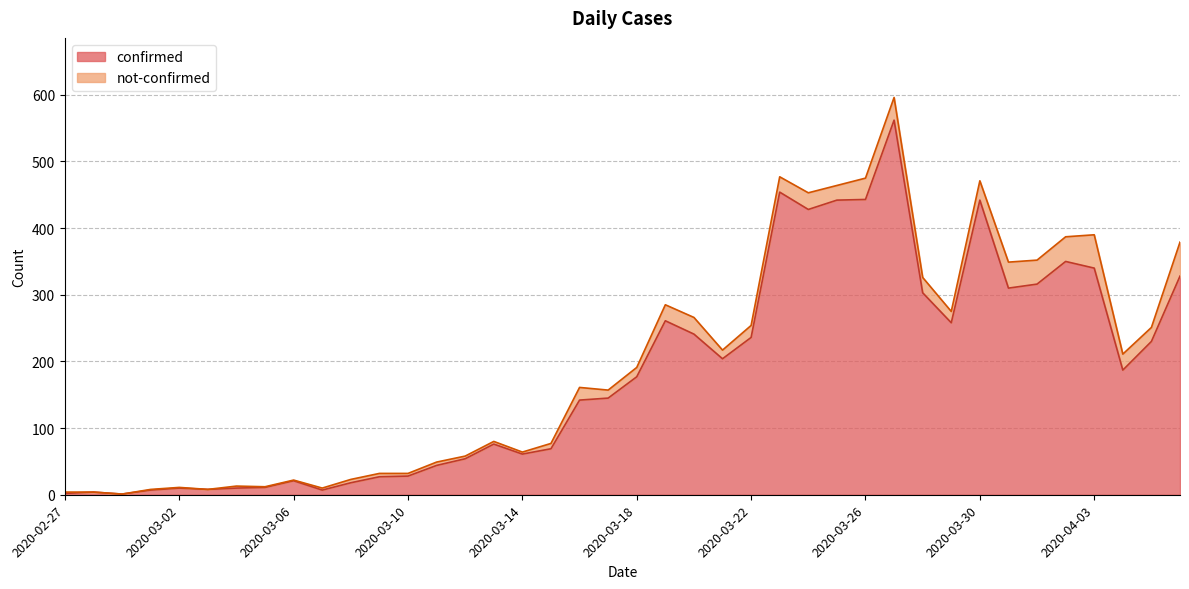

What is the ratio of the value at 2020-04-05 to the value at 2020-03-23?

0.5